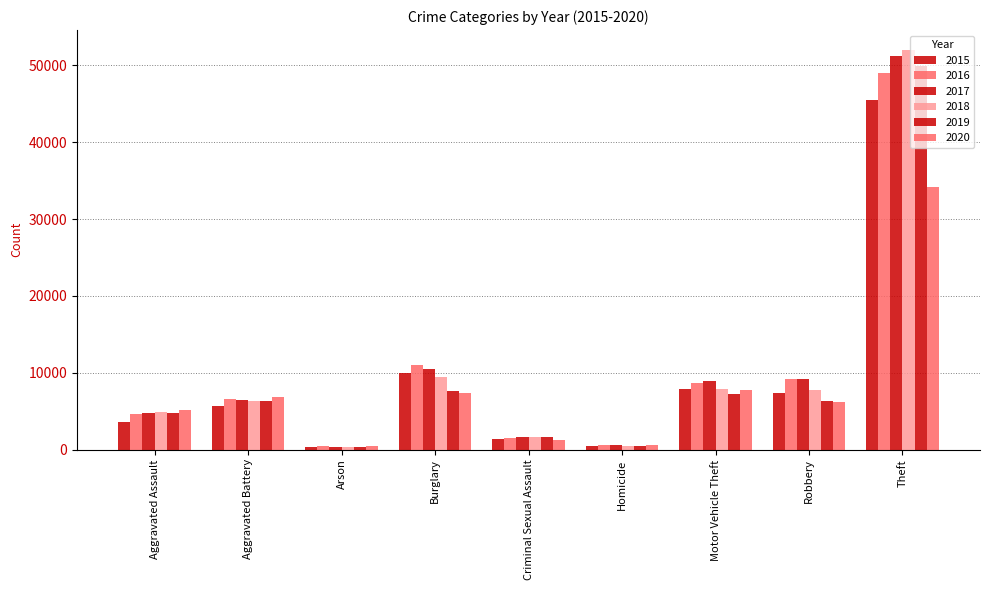

What is the label of the 4th bar from the right?

Homicide